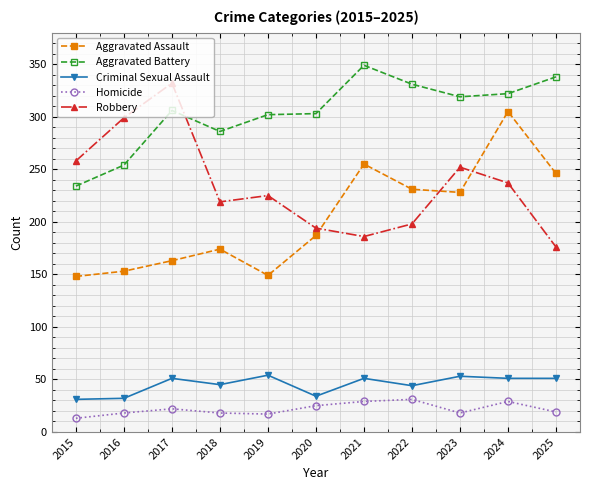

True or false: Aggravated Assault and Criminal Sexual Assault intersect in this chart.

False